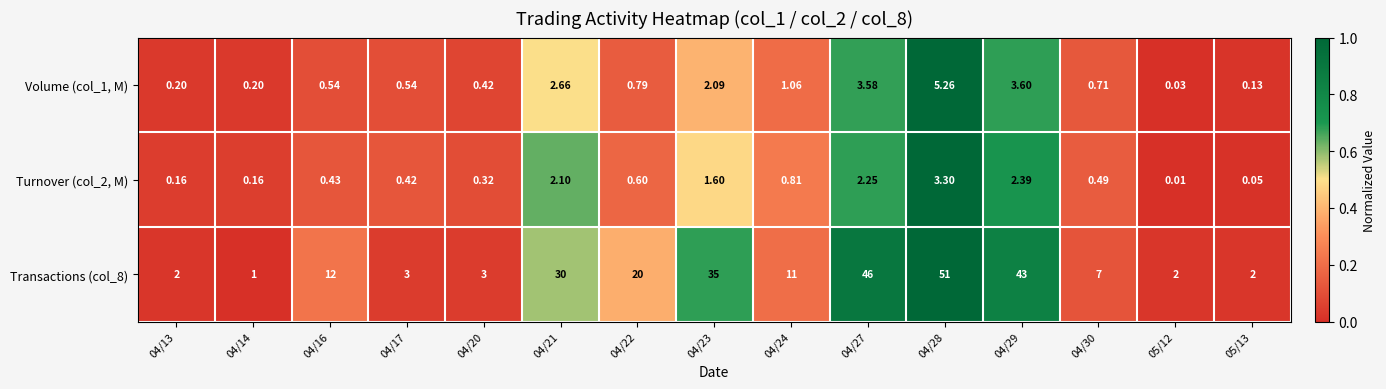

List the series in order of their peak value, lowest first.

Turnover (col_2, M), Volume (col_1, M), Transactions (col_8)